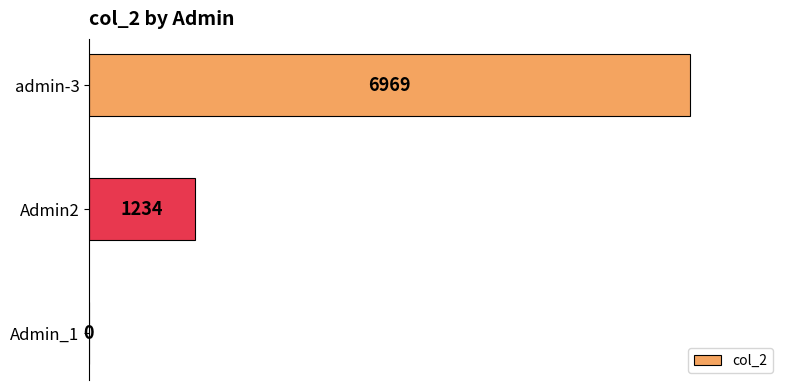

Read the value at Admin2.

1234